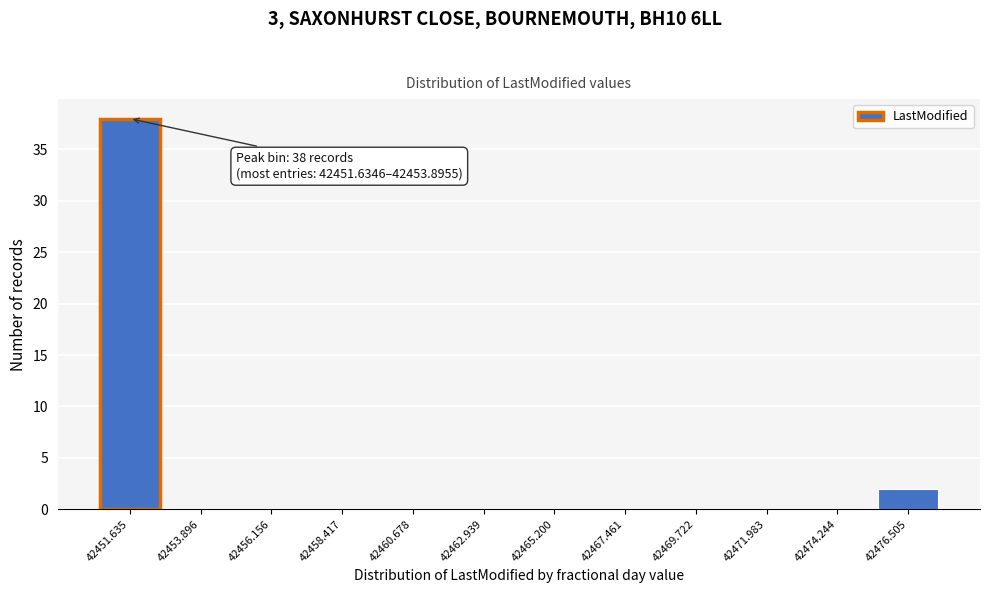

Reading right to left, extract all data points from this chart.

42476.505=2	42474.244=0	42471.983=0	42469.722=0	42467.461=0	42465.200=0	42462.939=0	42460.678=0	42458.417=0	42456.156=0	42453.896=0	42451.635=38